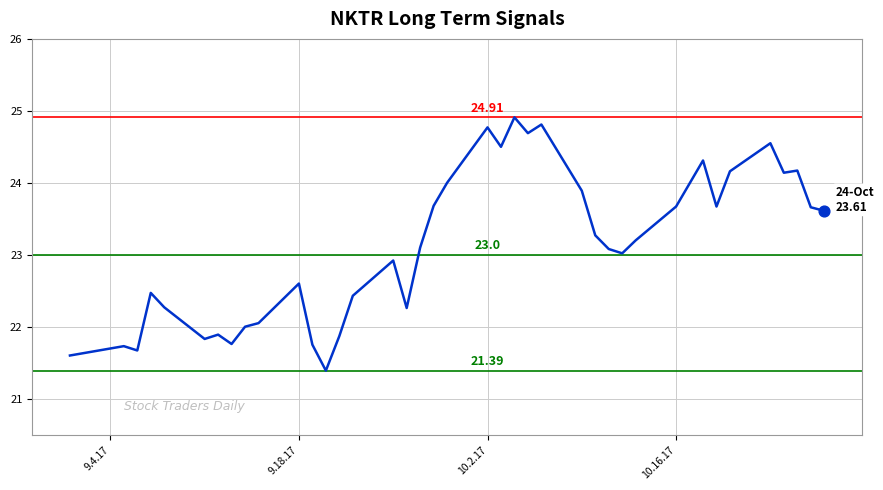

What is the difference between the maximum and minimum values?

3.5